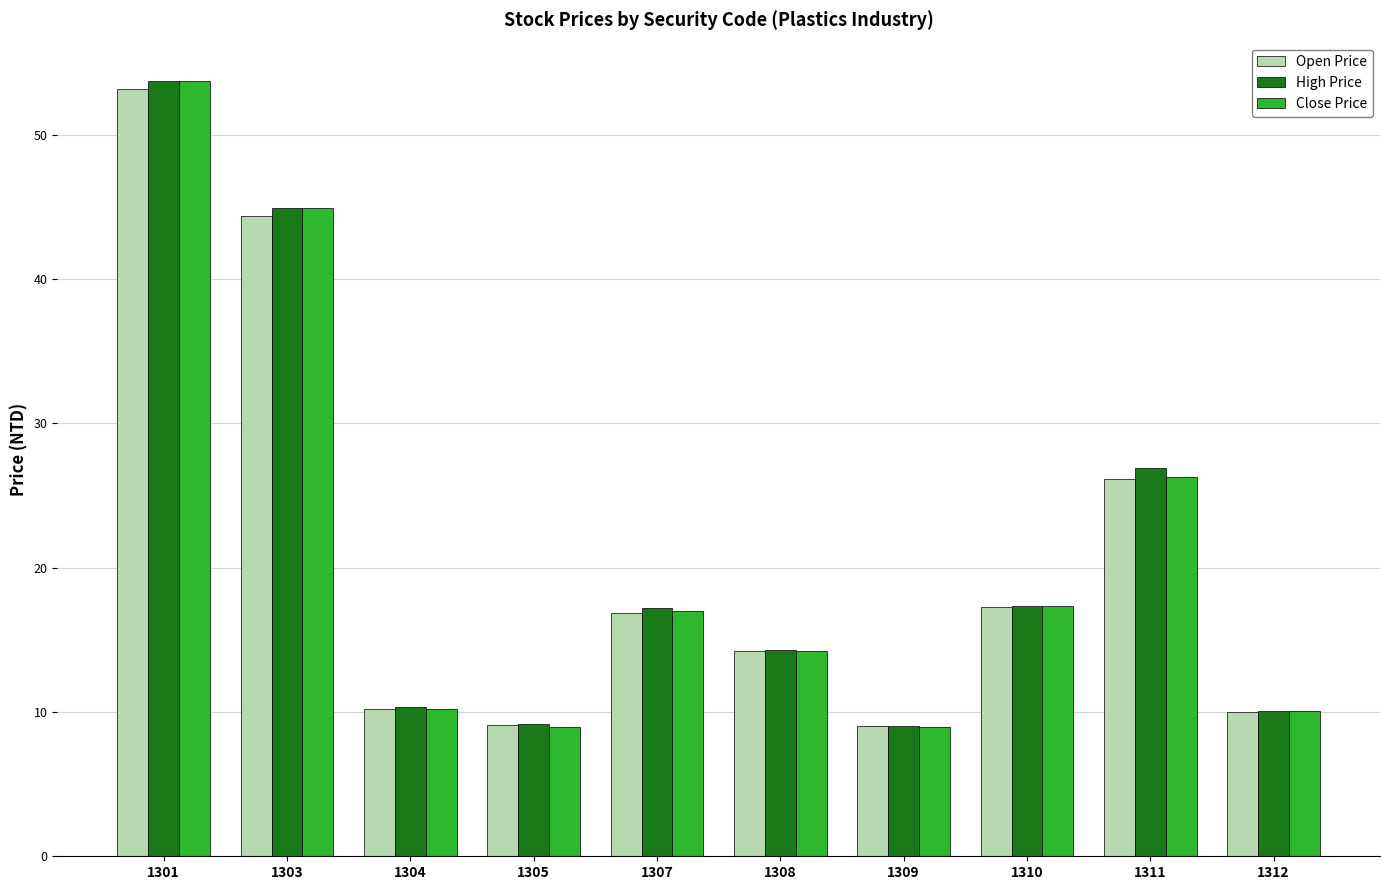

What is the difference between the highest and lowest values at 1309?

0.1